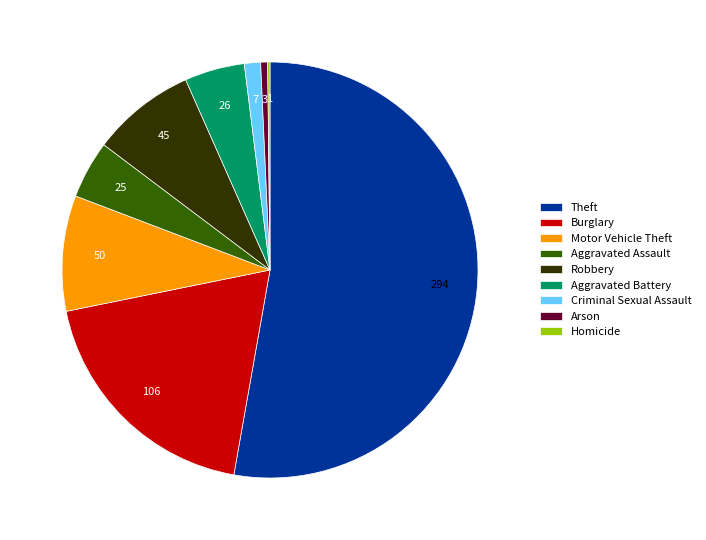

What is the ratio of the value at Burglary to the value at Criminal Sexual Assault?

15.1